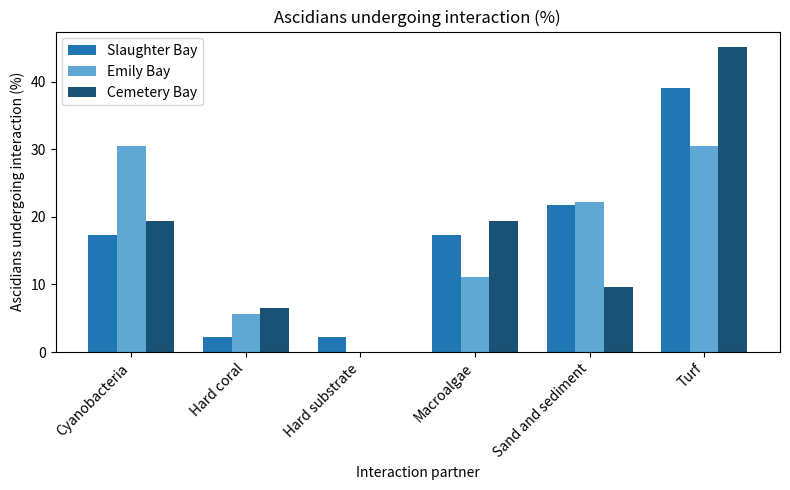

How many positive values does the Emily Bay series have?

5